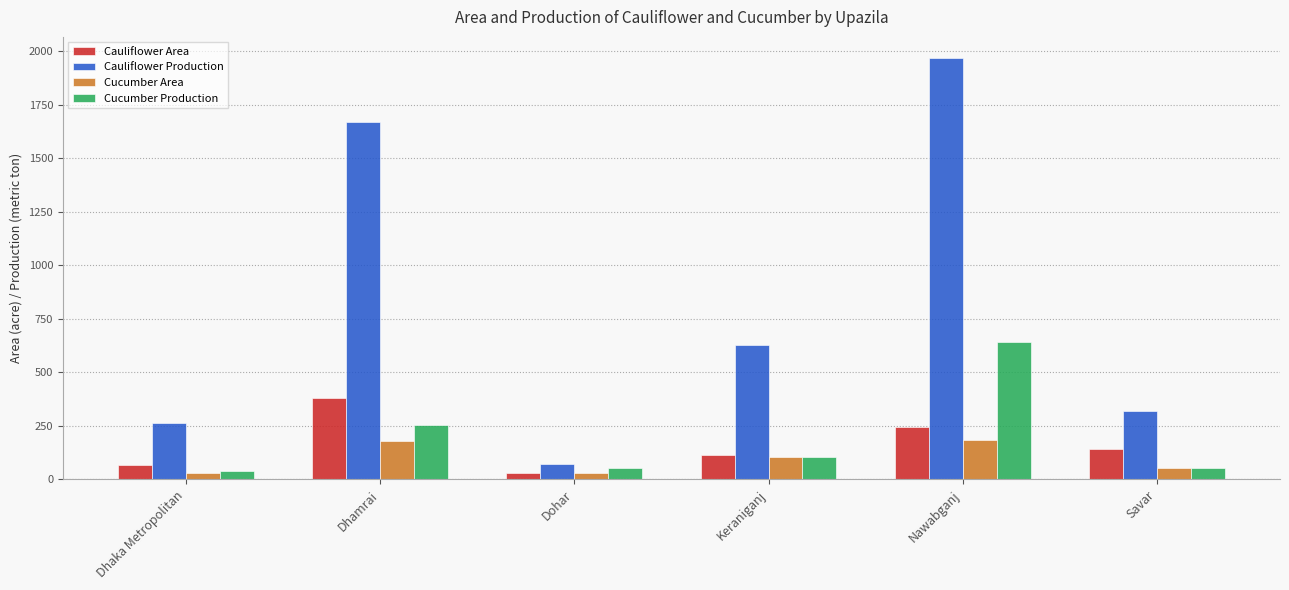

Is it true that Cauliflower Area equals 227 at Savar?

False